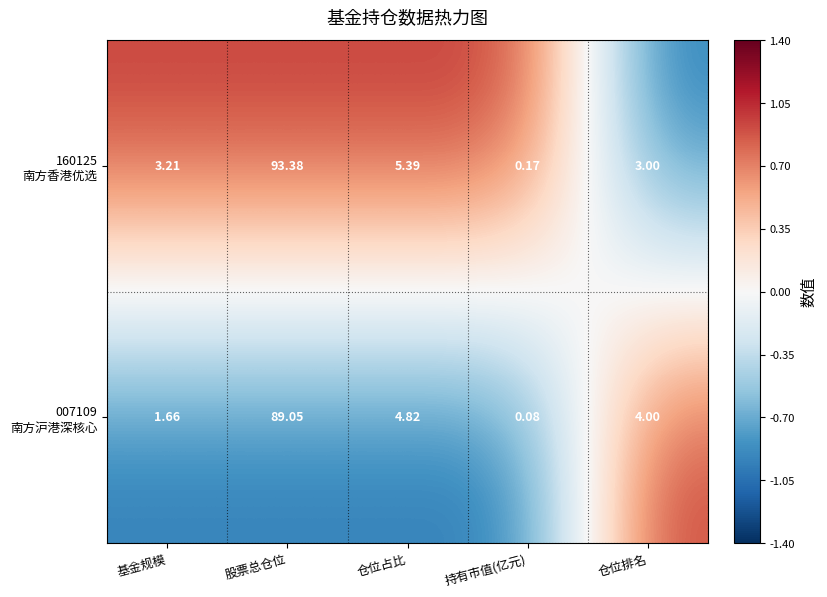

At which category is the sum across all series the highest?

股票总仓位